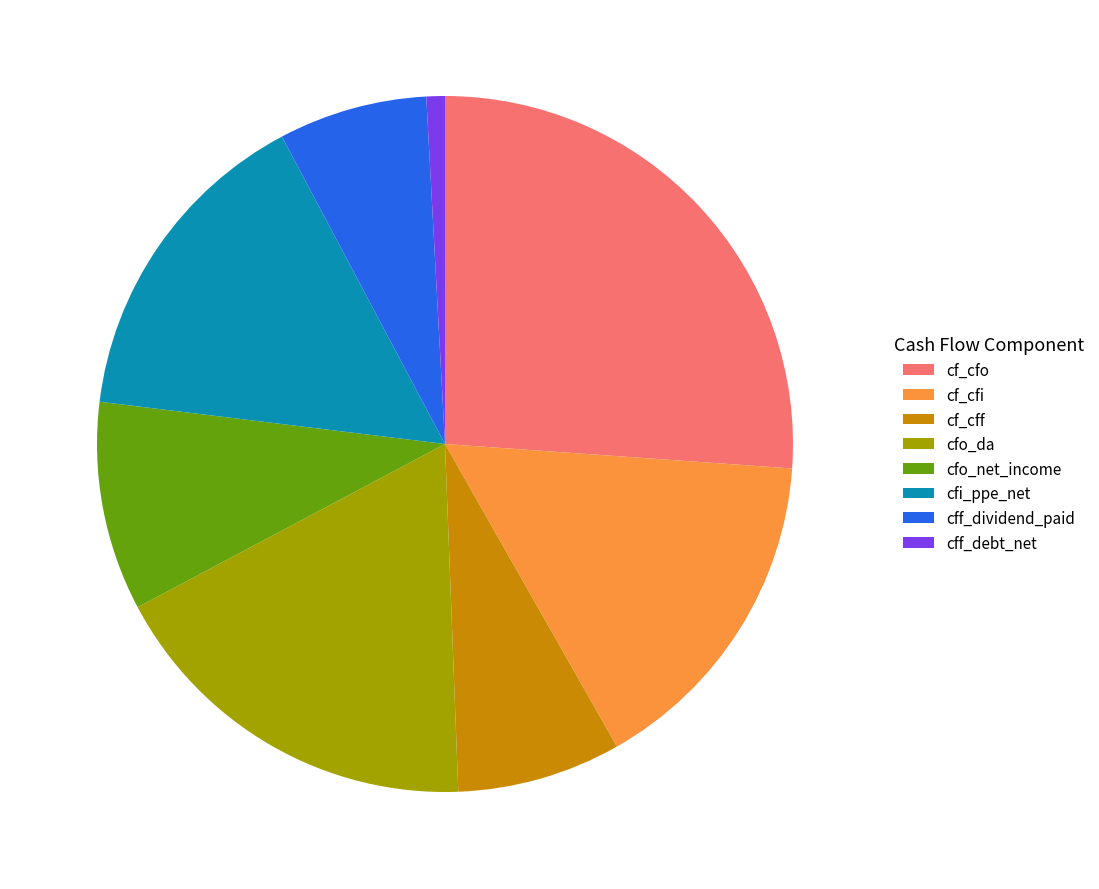

Does cfi_ppe_net account for over 50% of the chart?

No